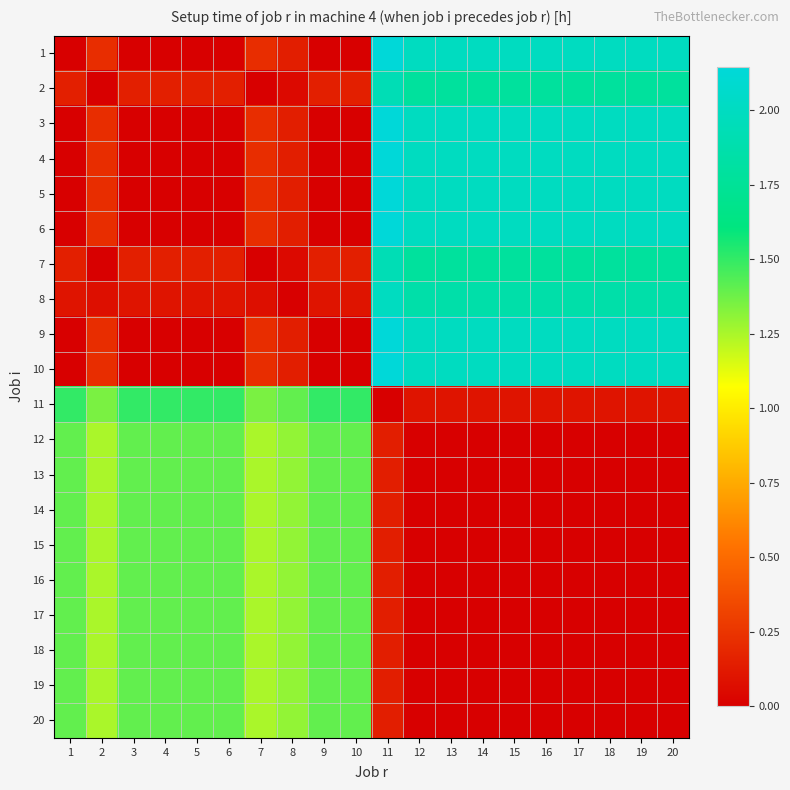

Between 9 and 16, which is larger?

16